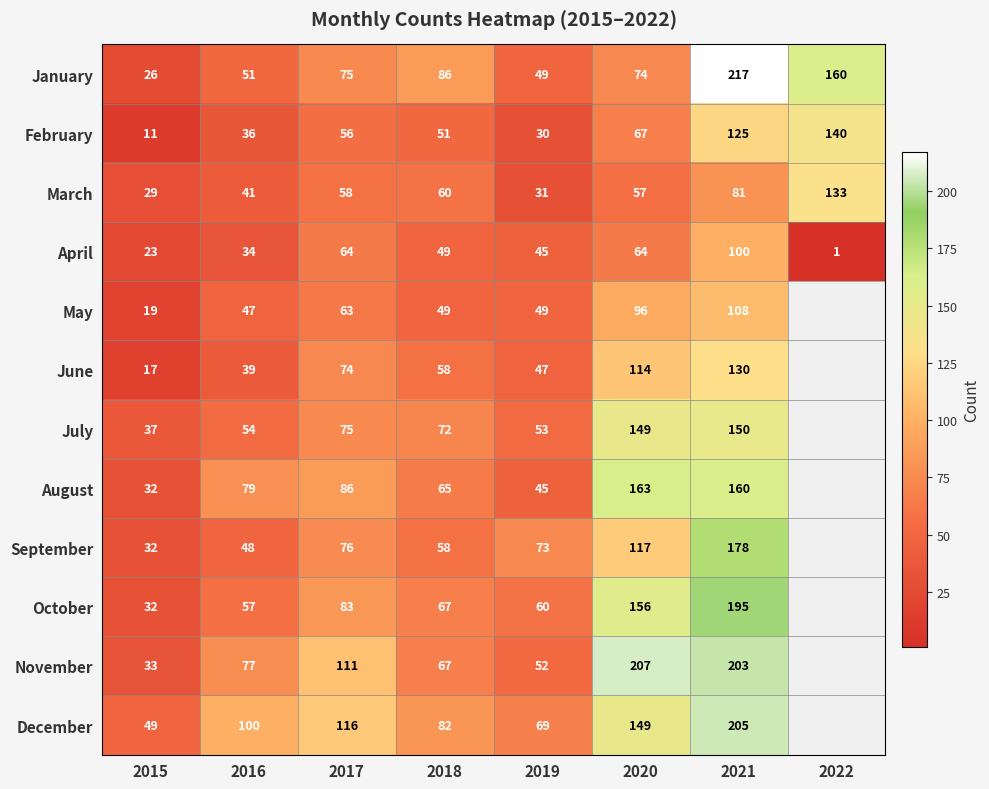

At how many categories does at least one series exceed 125?

3